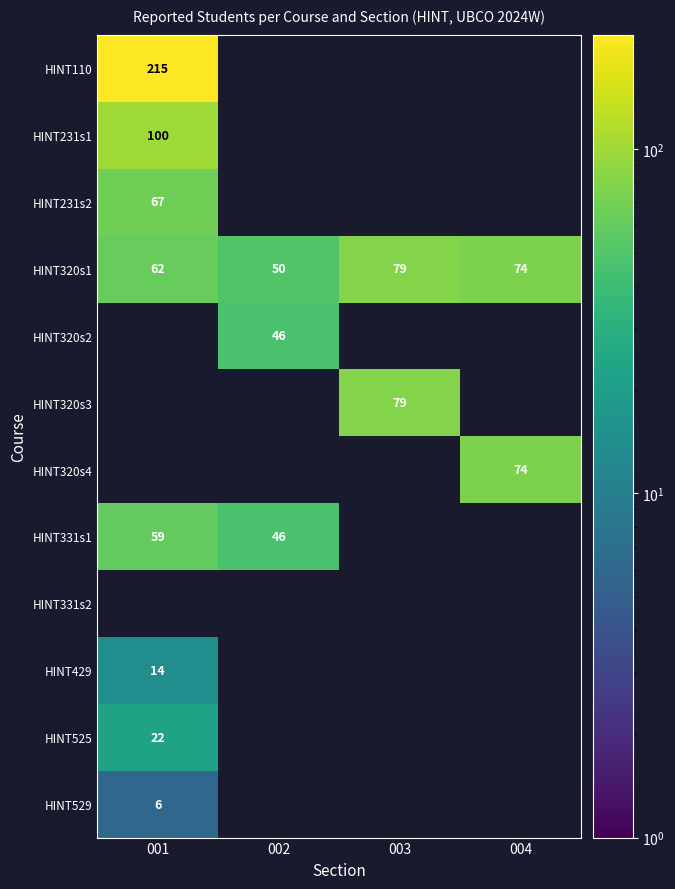

List the labels in order of HINT320s1 value, smallest first.

002, 001, 004, 003